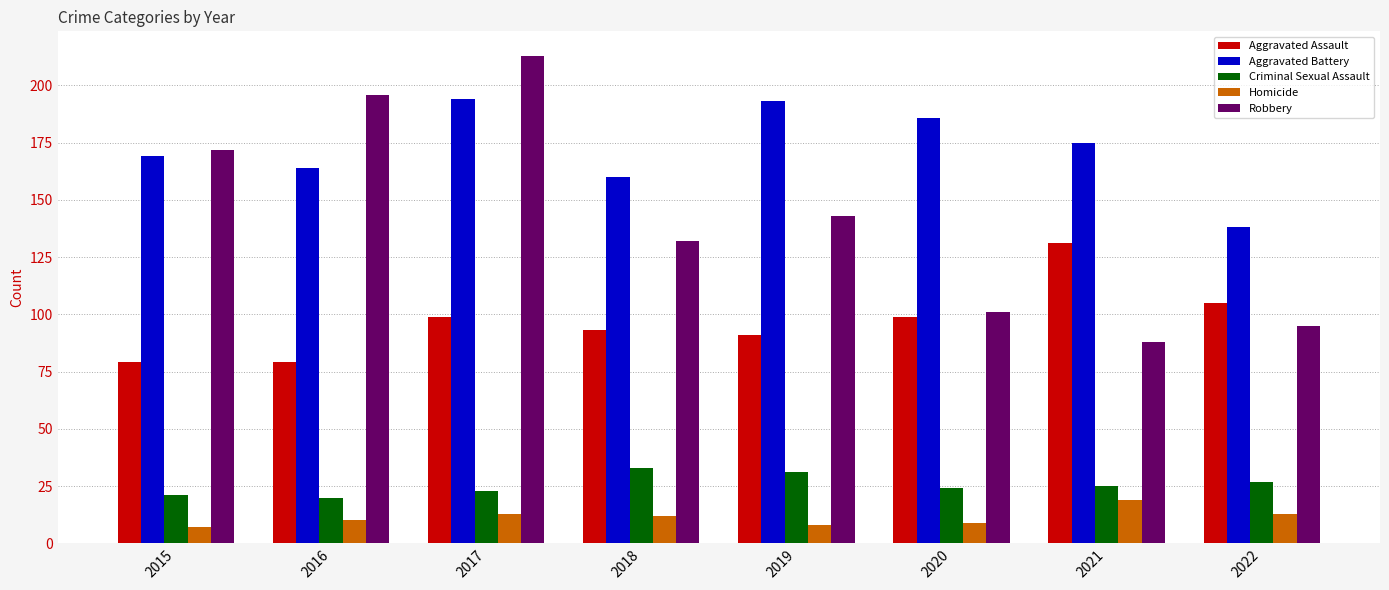

Reading right to left, extract all data points from this chart.

Aggravated Assault: 2022=105	2021=131	2020=99	2019=91	2018=93	2017=99	2016=79	2015=79
Aggravated Battery: 2022=138	2021=175	2020=186	2019=193	2018=160	2017=194	2016=164	2015=169
Criminal Sexual Assault: 2022=27	2021=25	2020=24	2019=31	2018=33	2017=23	2016=20	2015=21
Homicide: 2022=13	2021=19	2020=9	2019=8	2018=12	2017=13	2016=10	2015=7
Robbery: 2022=95	2021=88	2020=101	2019=143	2018=132	2017=213	2016=196	2015=172